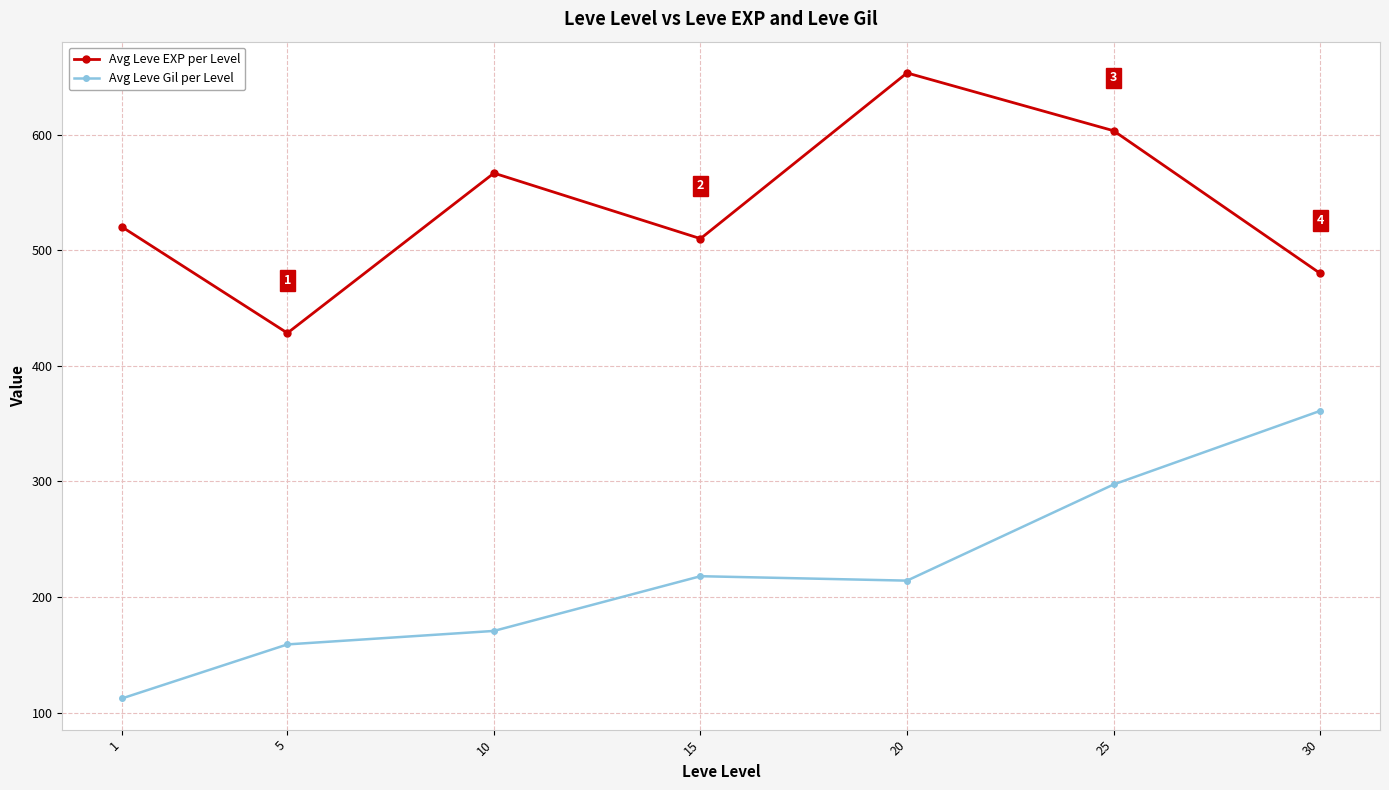

At how many categories does at least one series exceed 193?

7